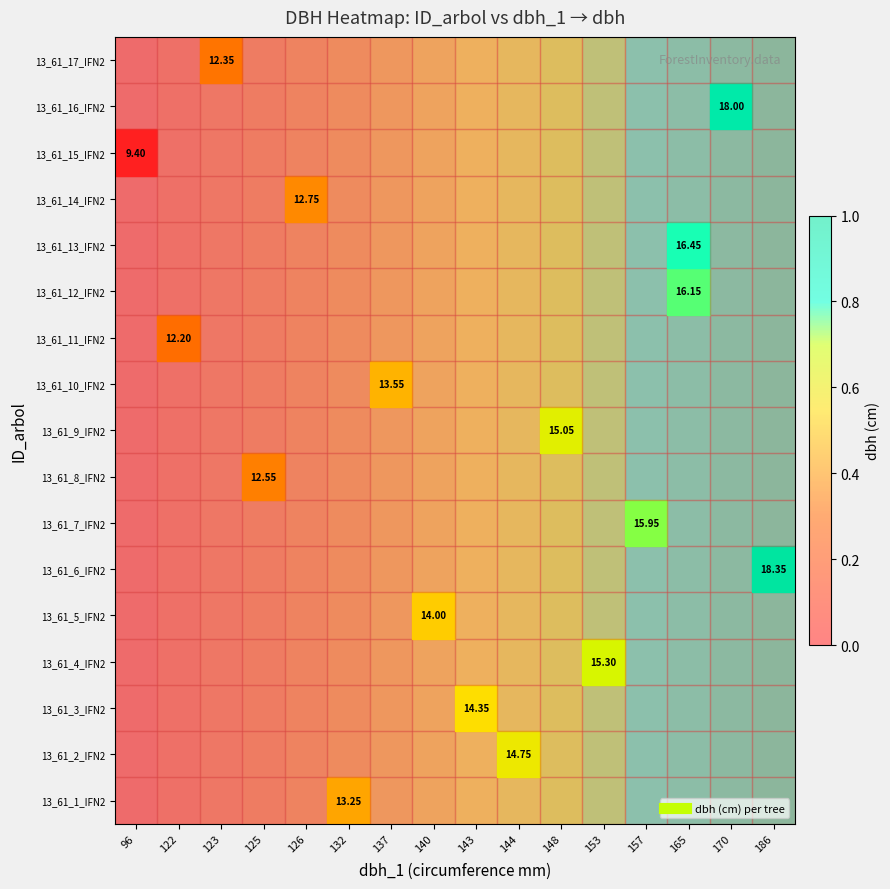

Between 132 and 157, which is larger?

157